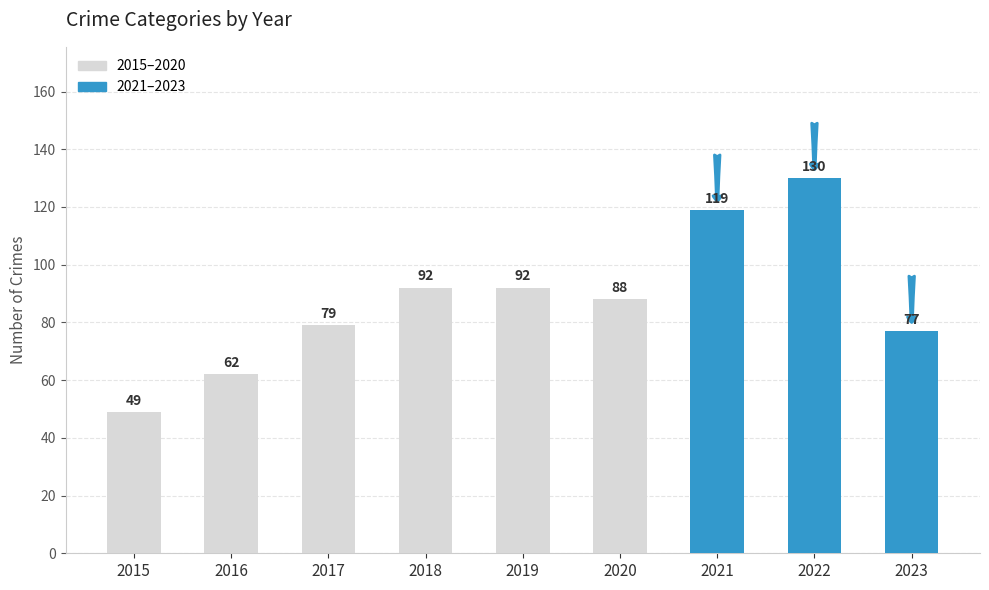

Where does the data first go above 88?

2018